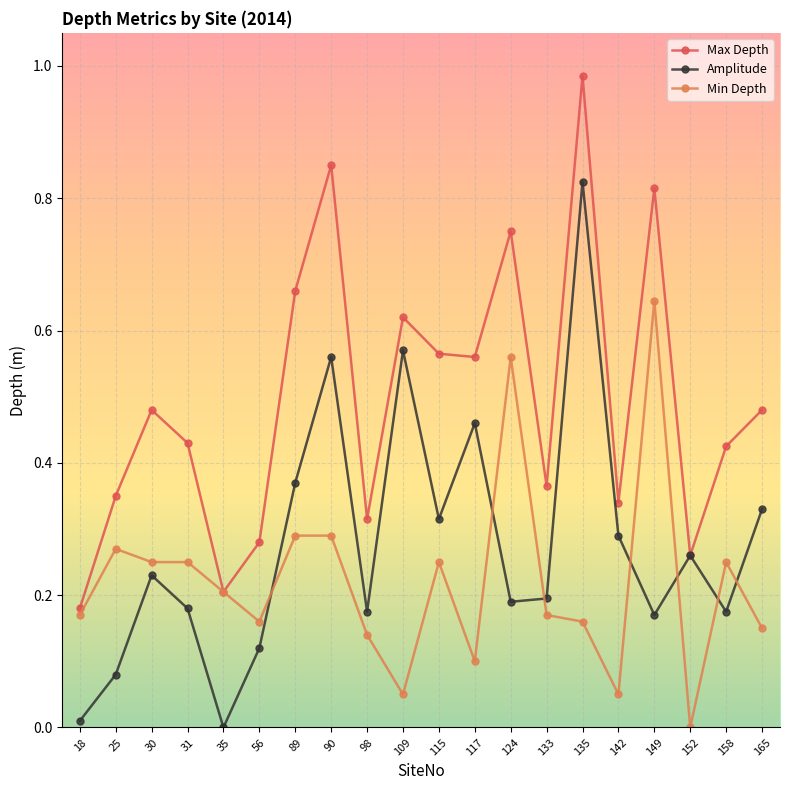

Rank the series by their maximum value, from highest to lowest.

Max Depth, Amplitude, Min Depth